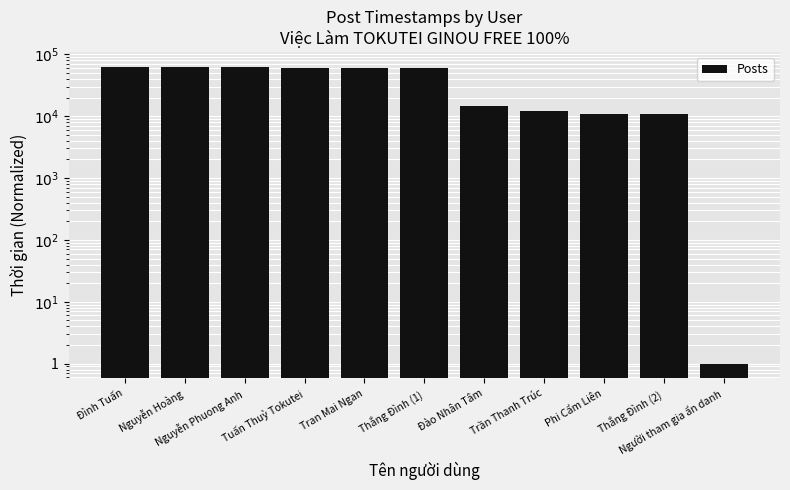

At which label is the value closest to 31051?

Đào Nhân Tâm